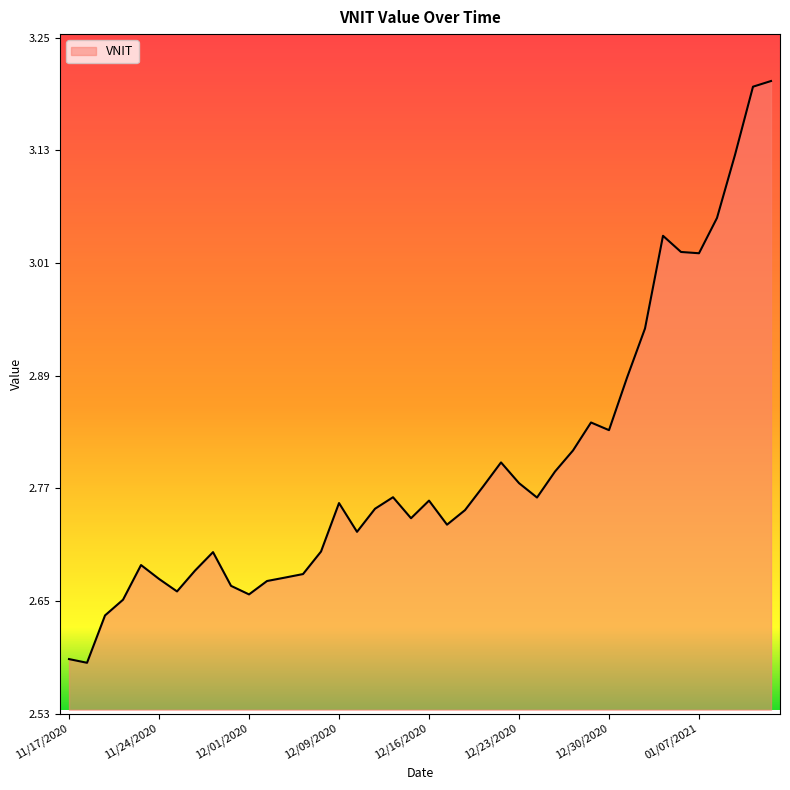

What is the greatest value displayed?

3.2